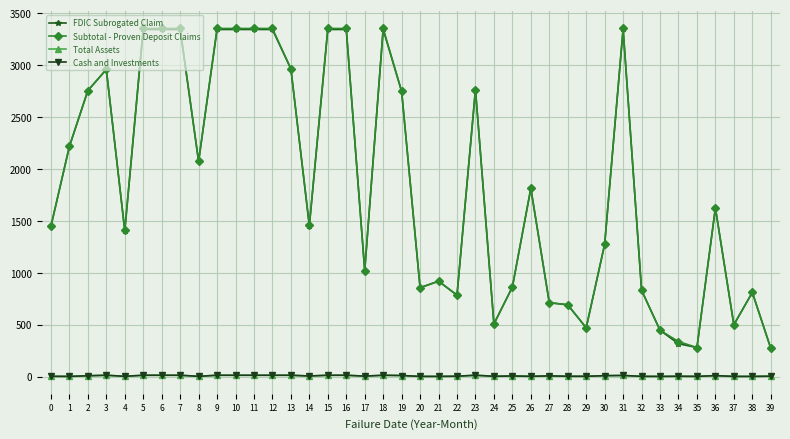

True or false: Subtotal - Proven Deposit Claims has a value of 316.5 at 0.

False